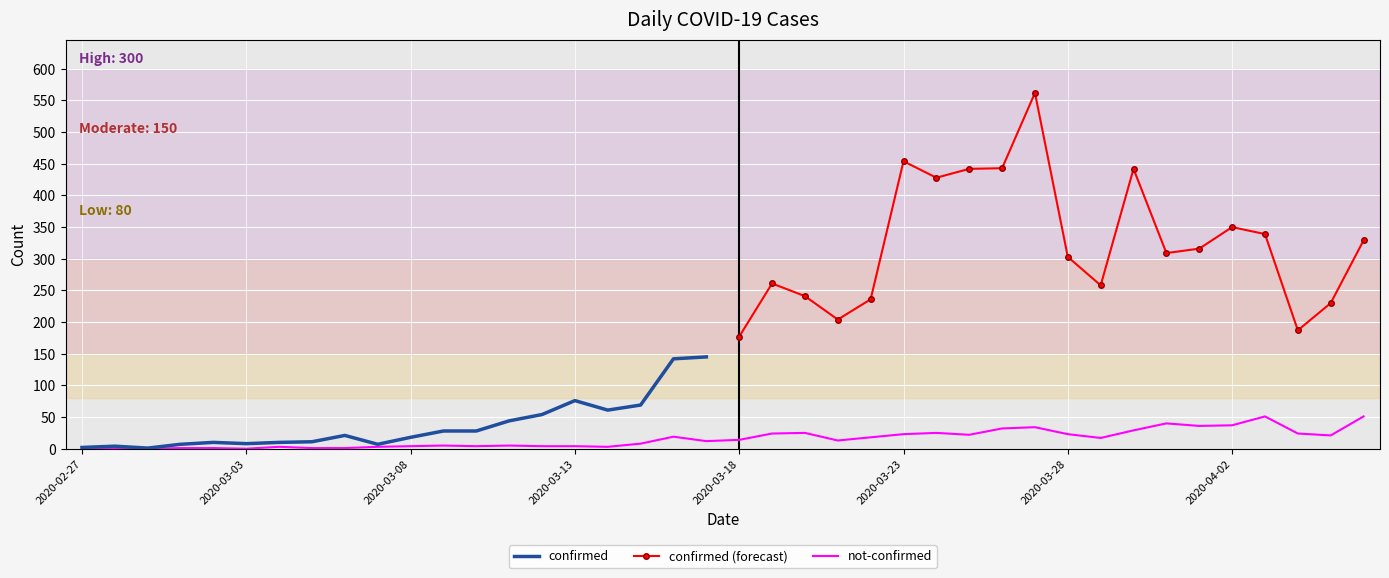

Reading right to left, extract all data points from this chart.

2020-04-06=51	2020-04-05=21	2020-04-04=24	2020-04-03=51	2020-04-02=37	2020-04-01=36	2020-03-31=40	2020-03-30=29	2020-03-29=17	2020-03-28=23	2020-03-27=34	2020-03-26=32	2020-03-25=22	2020-03-24=25	2020-03-23=23	2020-03-22=18	2020-03-21=13	2020-03-20=25	2020-03-19=24	2020-03-18=14	2020-03-17=12	2020-03-16=19	2020-03-15=8	2020-03-14=3	2020-03-13=4	2020-03-12=4	2020-03-11=5	2020-03-10=4	2020-03-09=5	2020-03-08=4	2020-03-07=3	2020-03-06=1	2020-03-05=1	2020-03-04=3	2020-03-03=0	2020-03-02=1	2020-03-01=1	2020-02-29=0	2020-02-28=0	2020-02-27=2